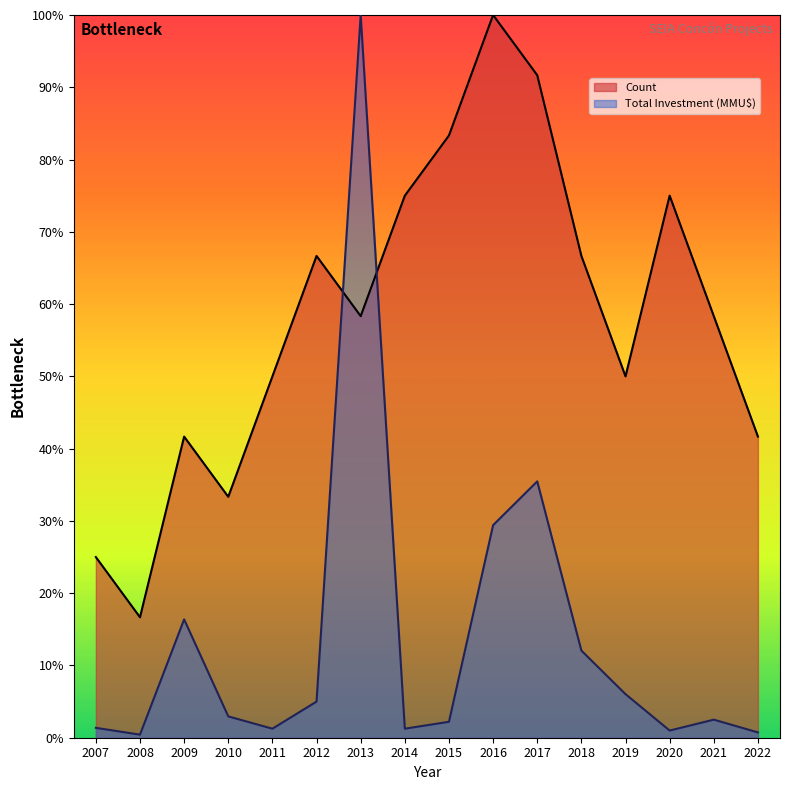

How many data points in Total Investment (MMU$) are less than 2?

6